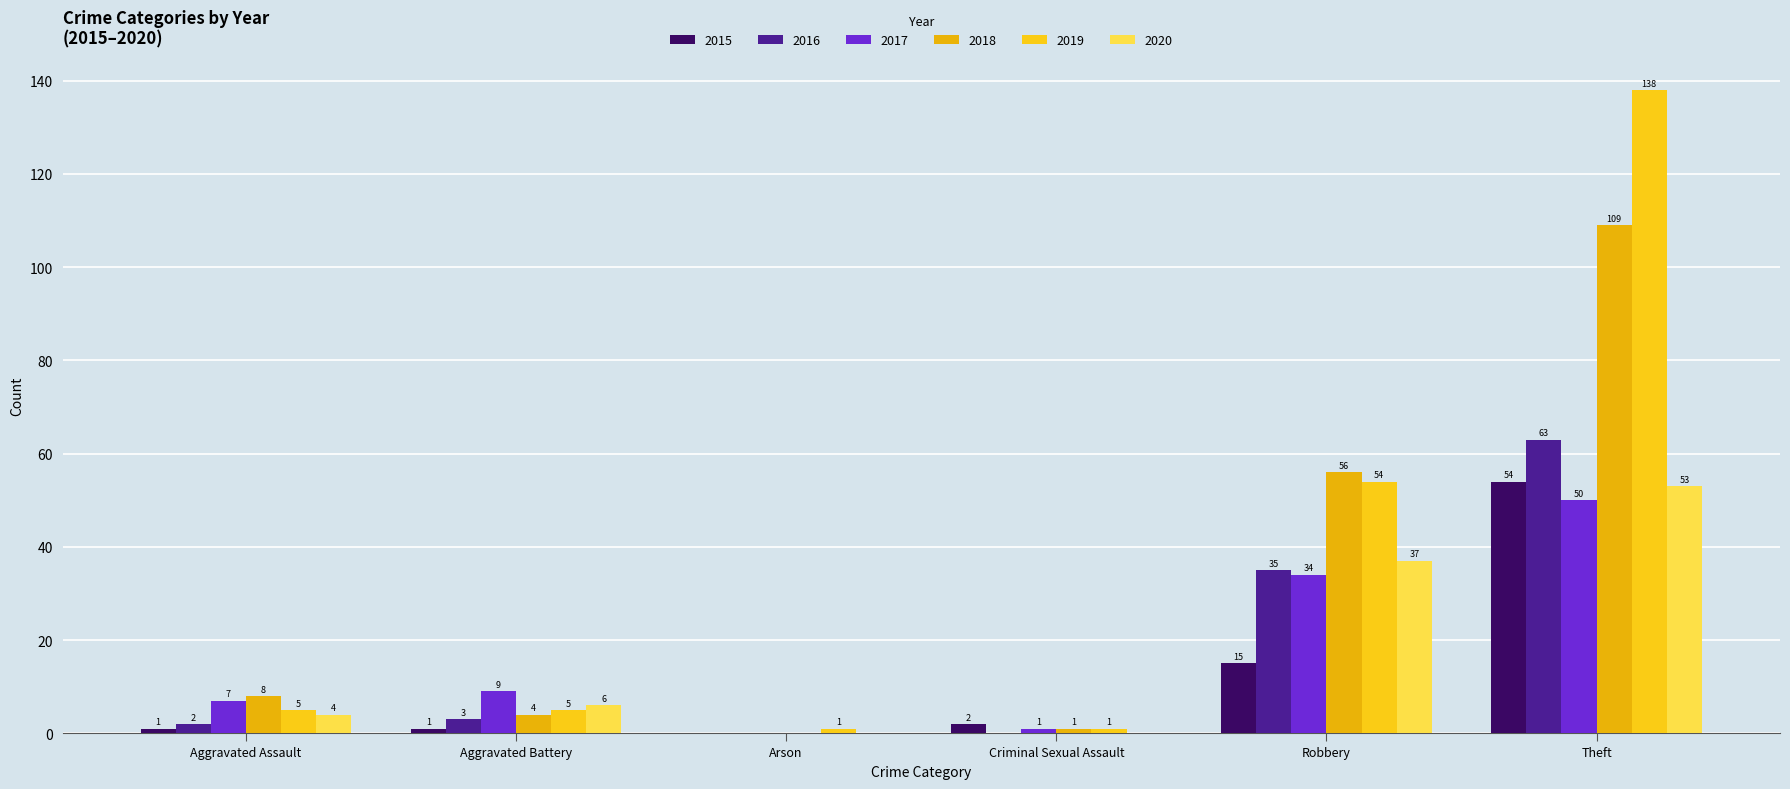

What is the greatest value displayed?

138